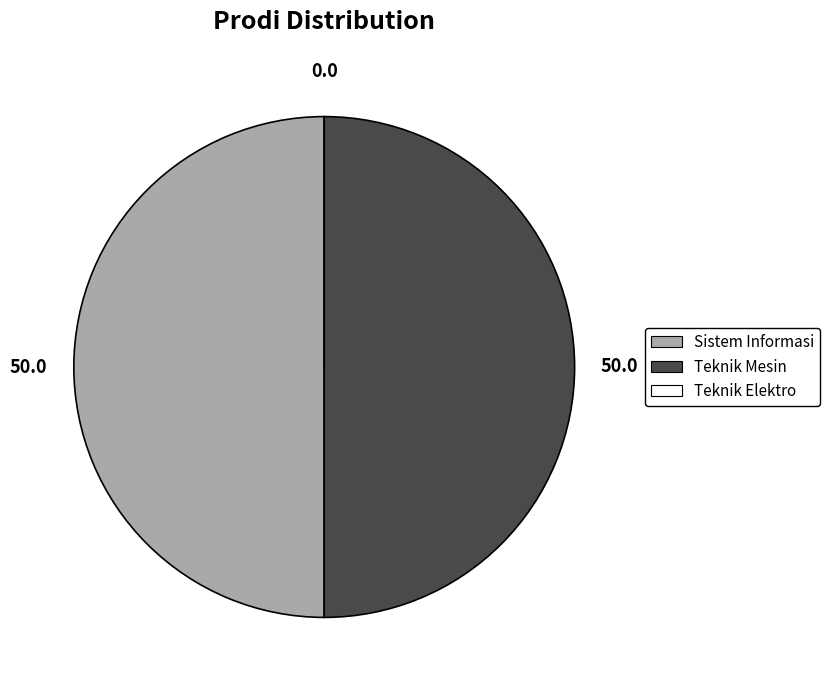

True or false: Sistem Informasi accounts for 50% of the total.

True